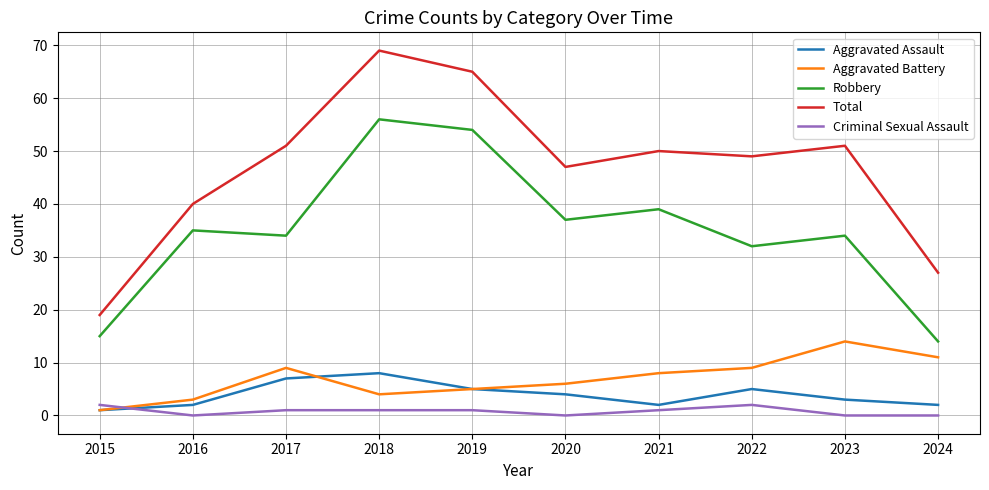

True or false: Aggravated Battery and Criminal Sexual Assault intersect in this chart.

True